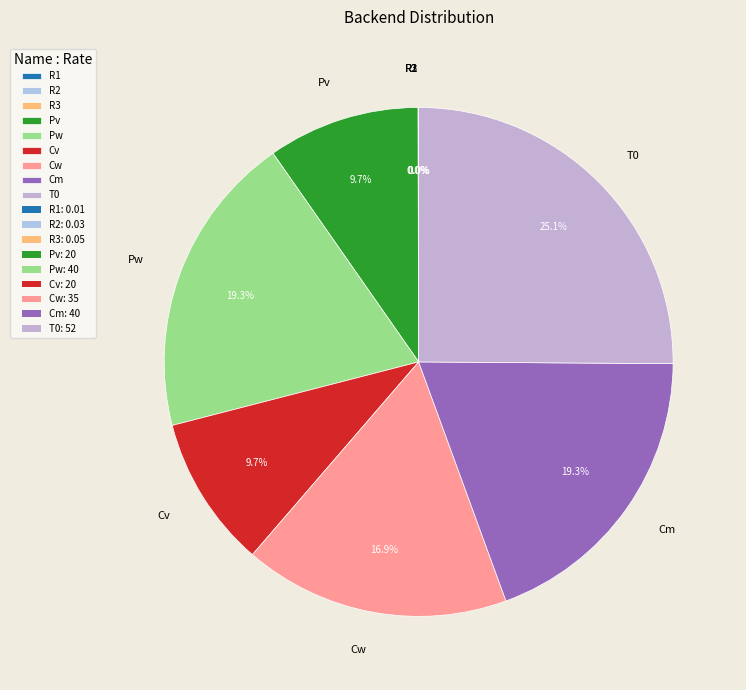

What is the ratio of the value at Cm to the value at Pw?

1.0